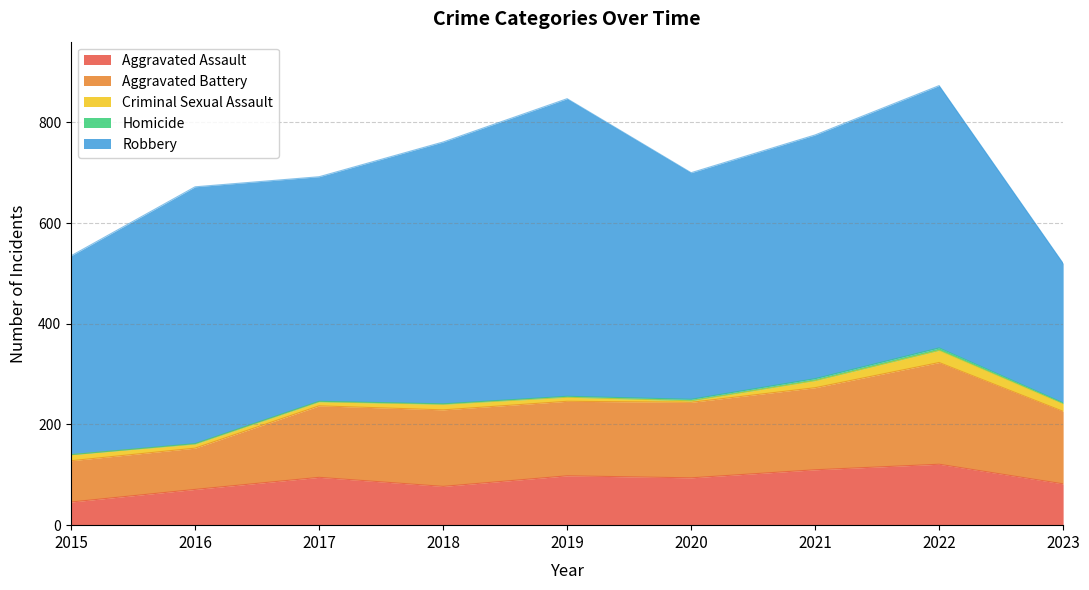

Between 2023 and 2016, which is larger?

2023